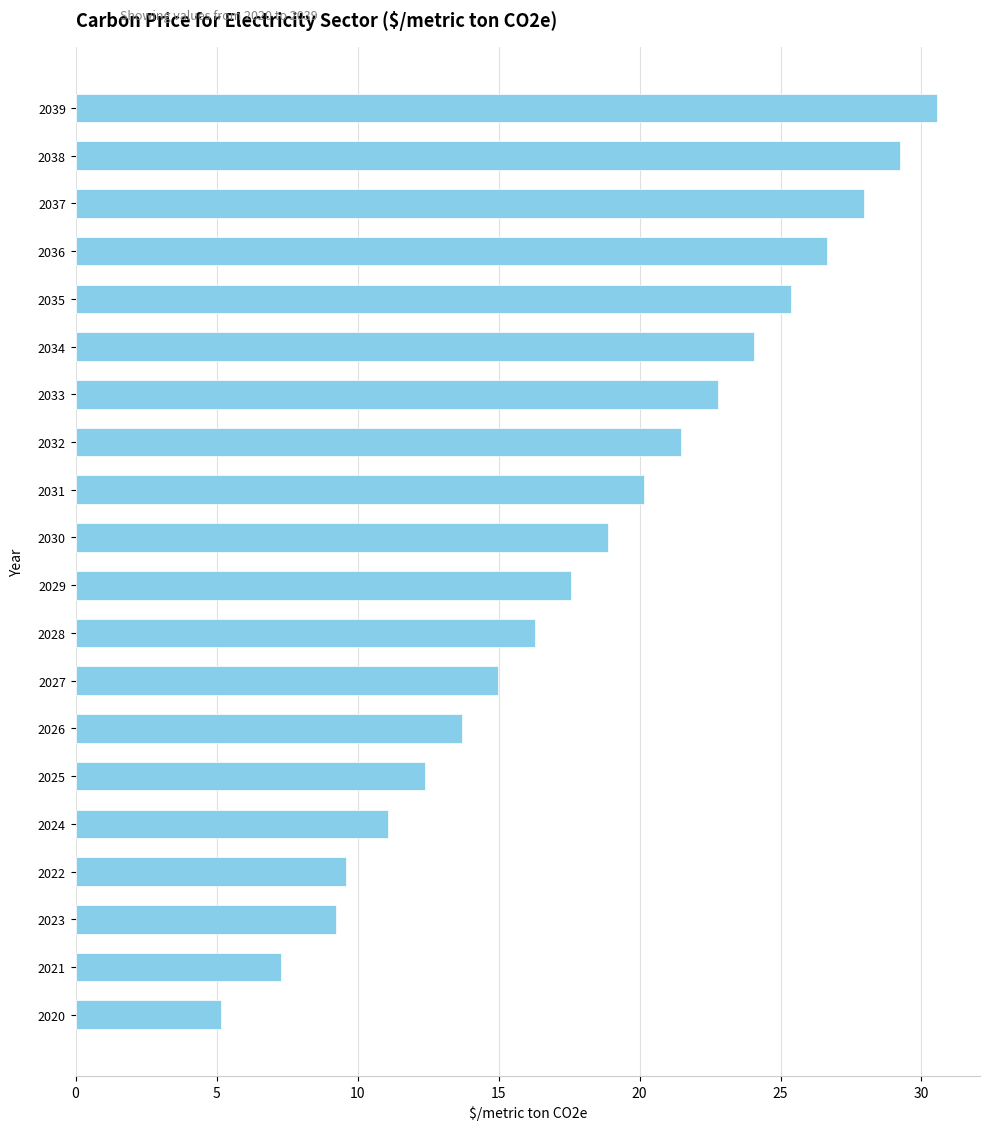

What is the ratio of the value at 2039 to the value at 2024?

2.8